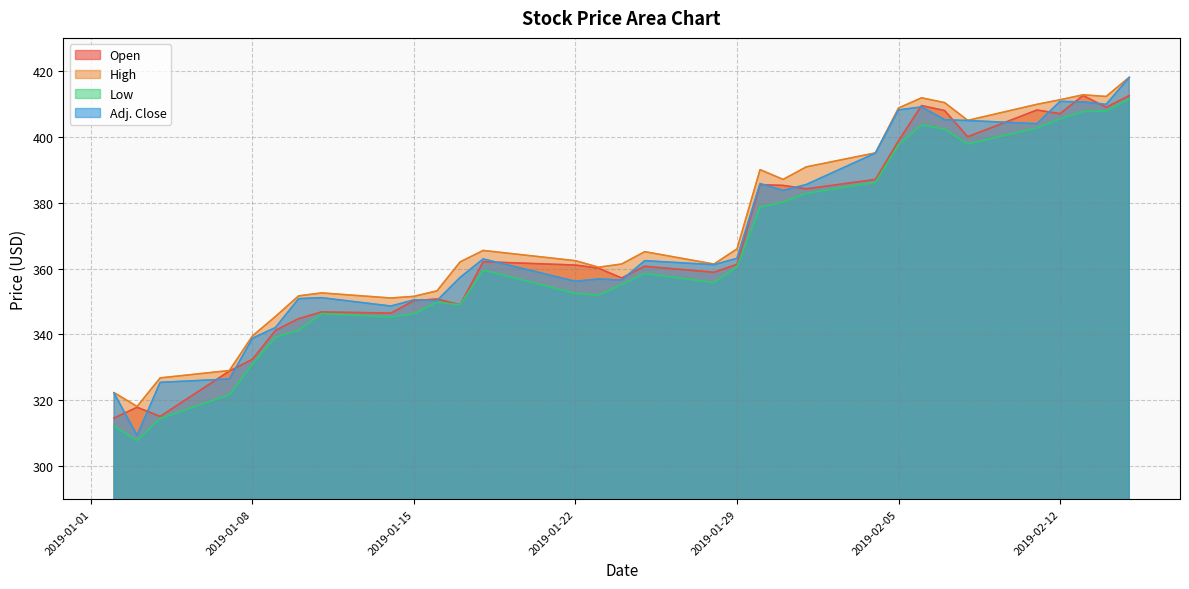

What is the spread (max minus min) of values at 2019-01-22?

9.9